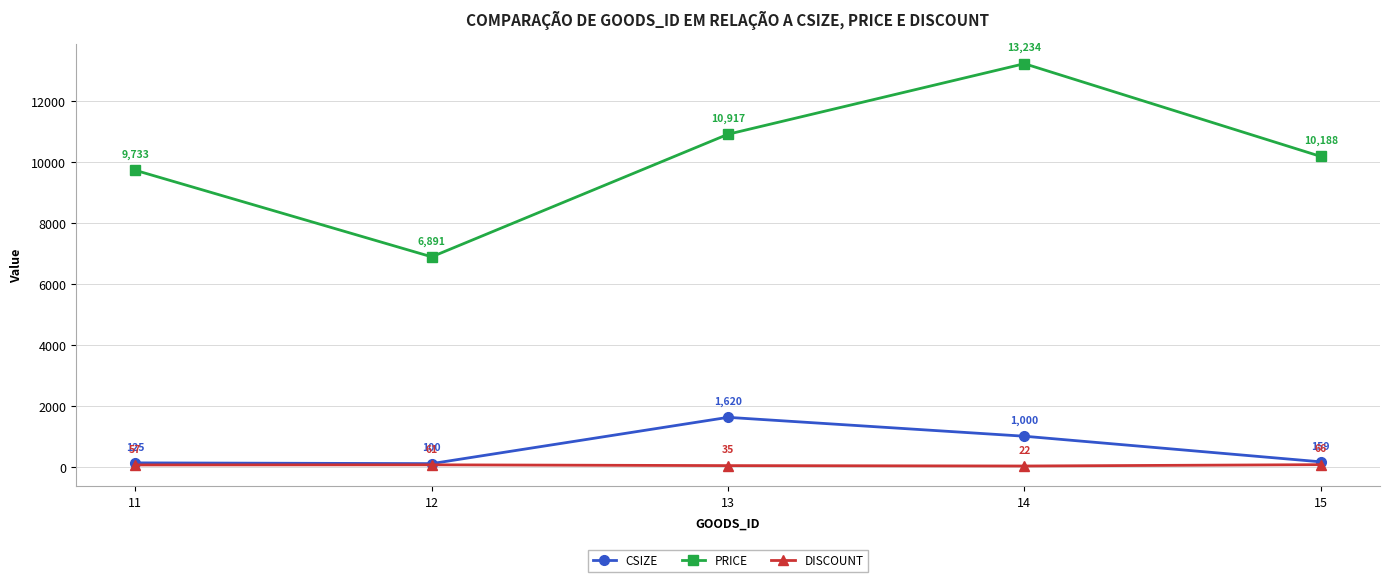

At which category does the chart reach its peak across all series?

14